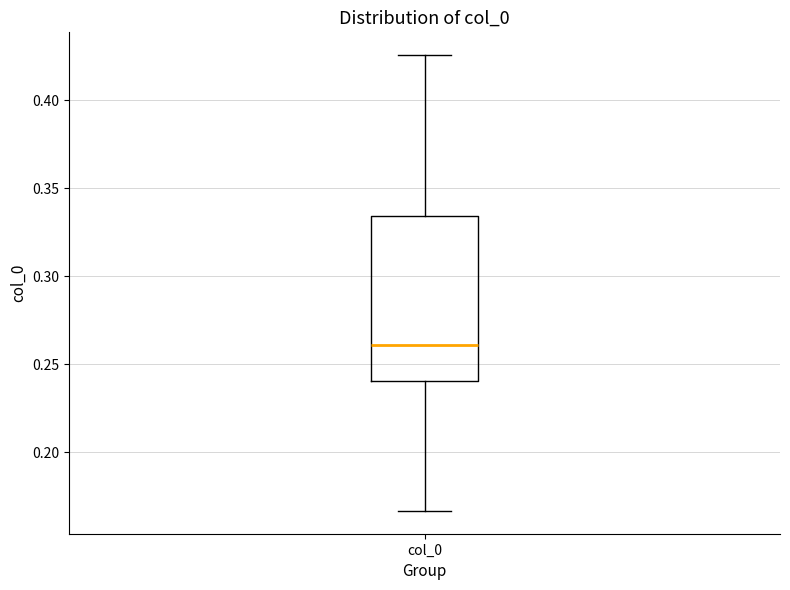

Transcribe this box plot: give where the median line is, the range the box spans, and where the two whiskers end, as read against the y-axis. The values are not printed on the chart, so give them approximately, as read against the axis.

median 0.260, box 0.240 to 0.335, whiskers 0.165 to 0.425